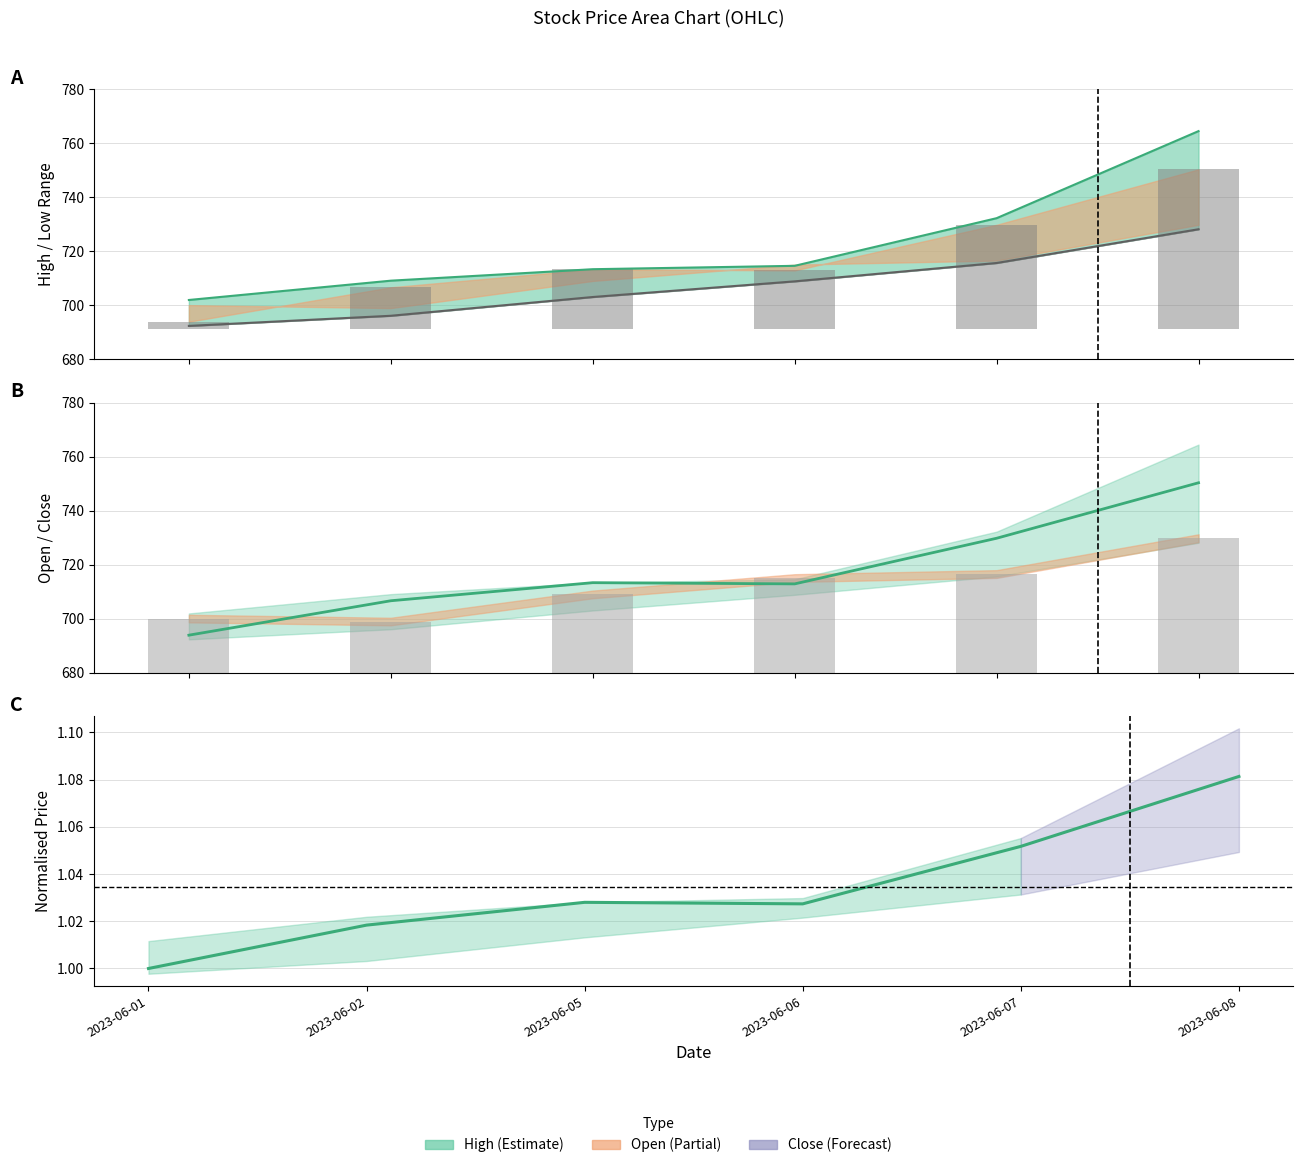

Reading right to left, what are all the values shown in this chart?

High (line): 764.5	732.2	714.5	713.3	709.0	701.9
Low (line): 728.1	715.6	708.8	703.0	696.0	692.3
Close (bar): 59.0	38.5	21.5	22.0	15.3	2.5
Close: 750.3	729.8	712.8	713.3	706.6	693.8
Open (bar): 49.8	36.5	35.0	29.0	18.9	20.0
Close (norm): 1.1	1.1	1.0	1.0	1.0	1.0